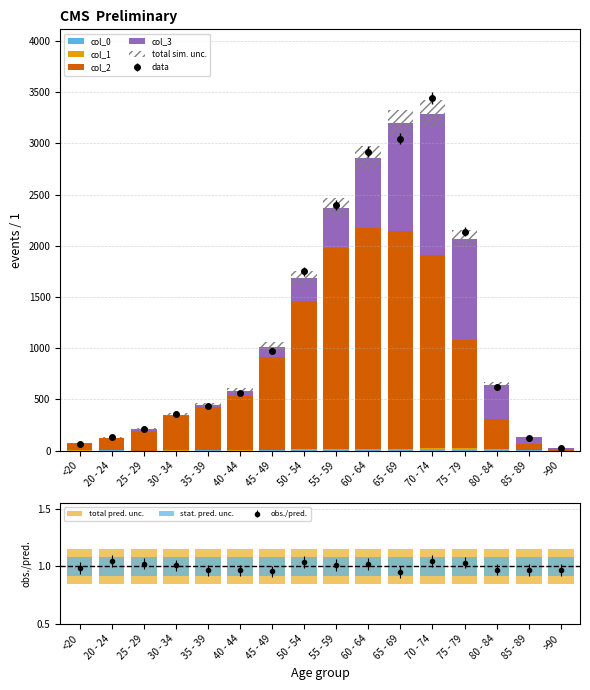

Where does the col_2 series first go above 530?

45 - 49